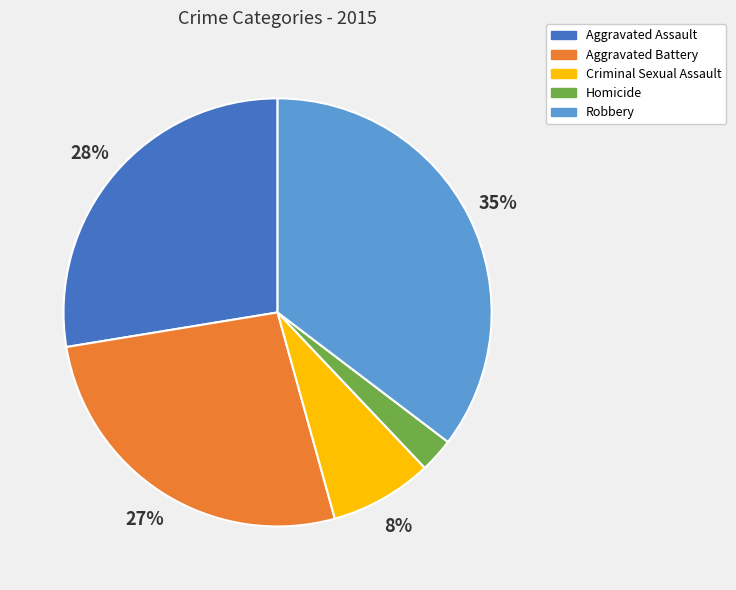

Which slice is the smallest?

Homicide